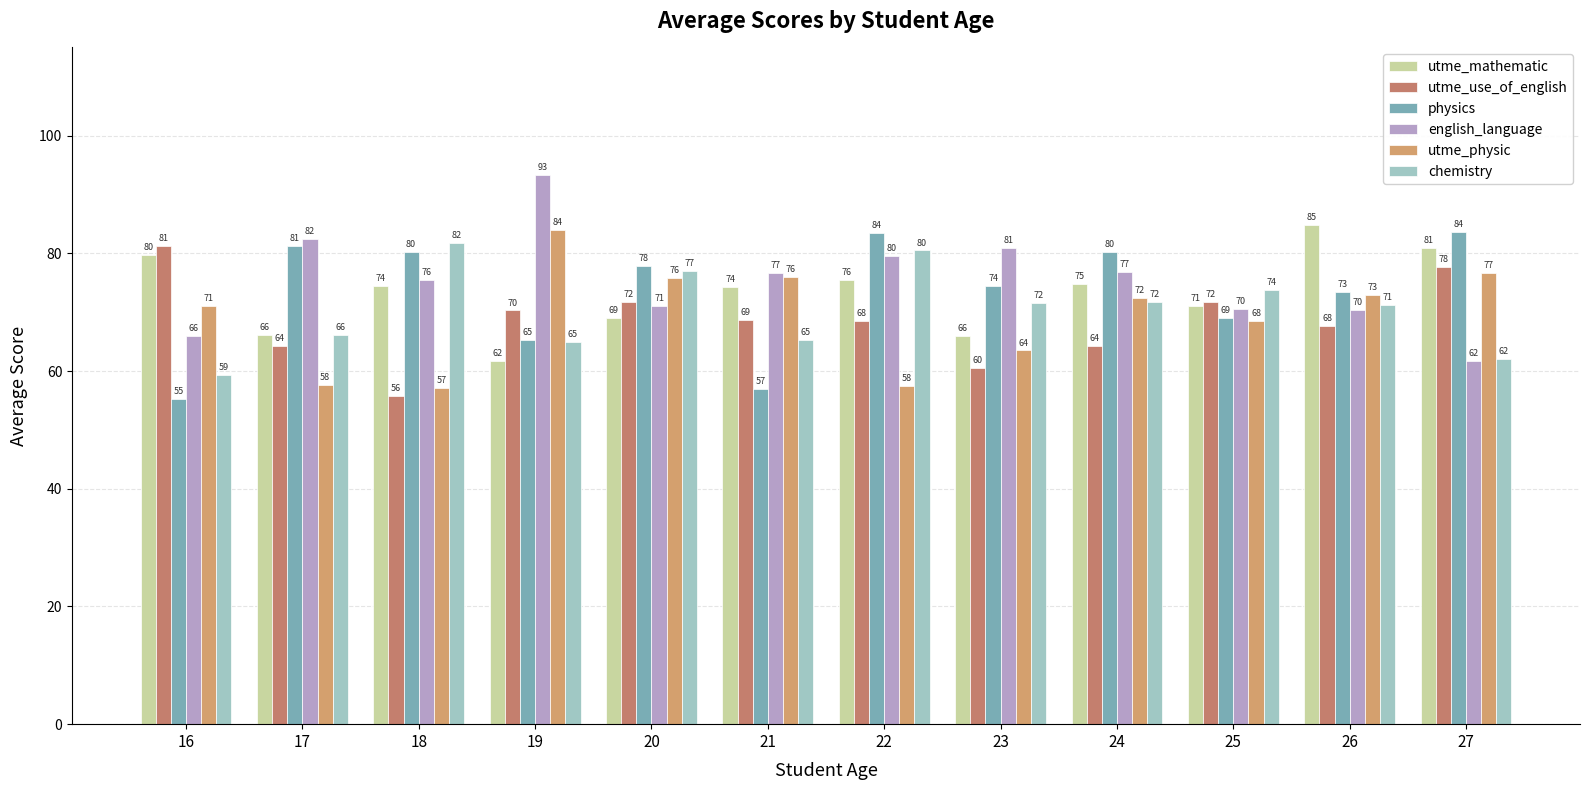

Is it true that physics equals 69.0 at 25?

True